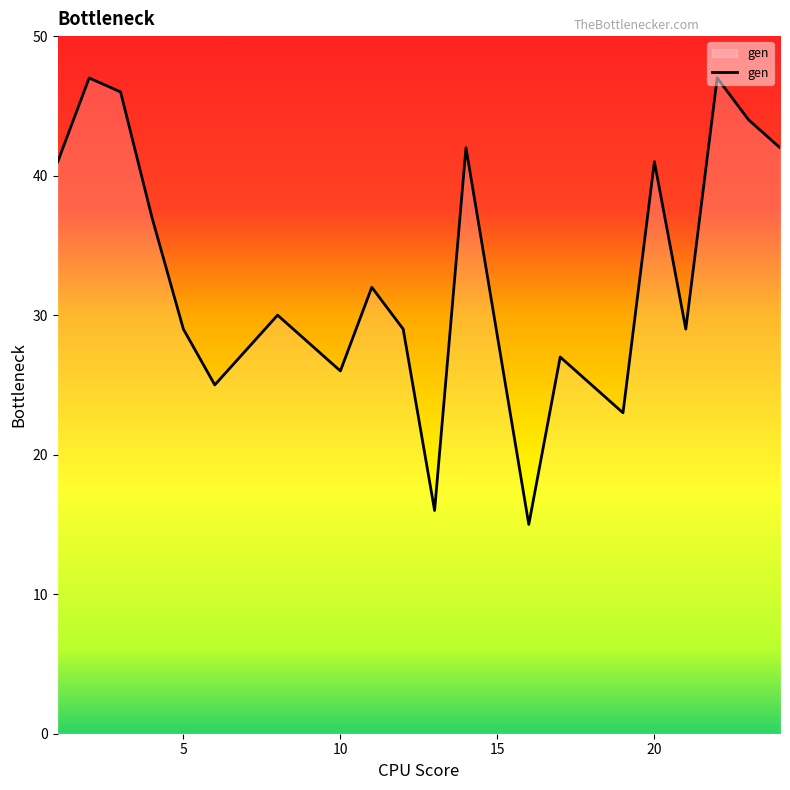

What is the difference between the maximum and minimum values?

32